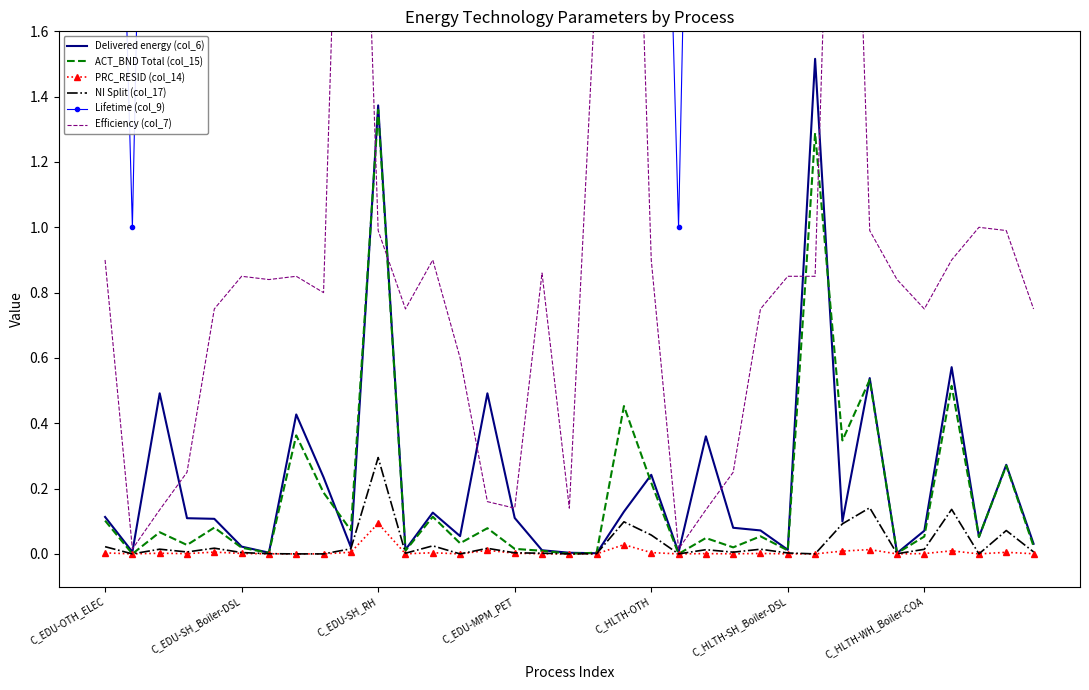

True or false: PRC_RESID (col_14) has more than 1 points higher than both neighbors.

True